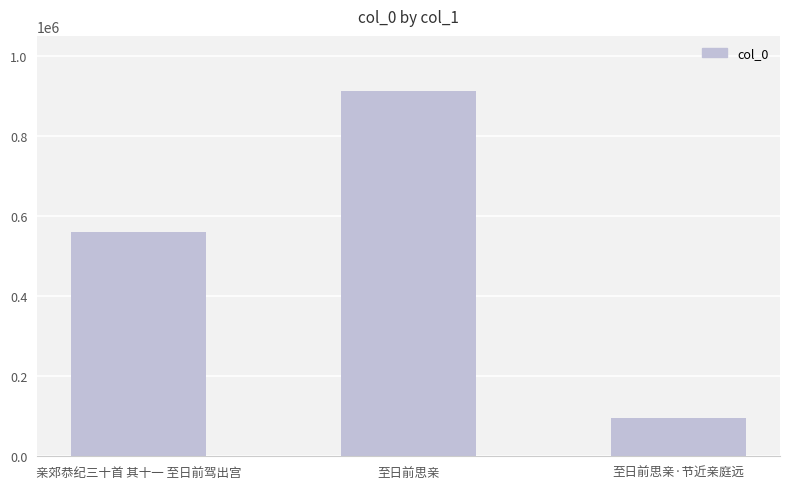

Are the bars horizontal?

No